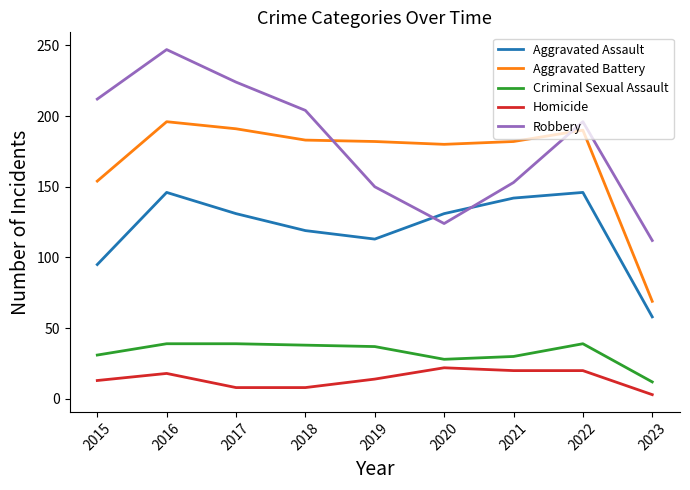

How many Homicide values are between 8 and 20?

7